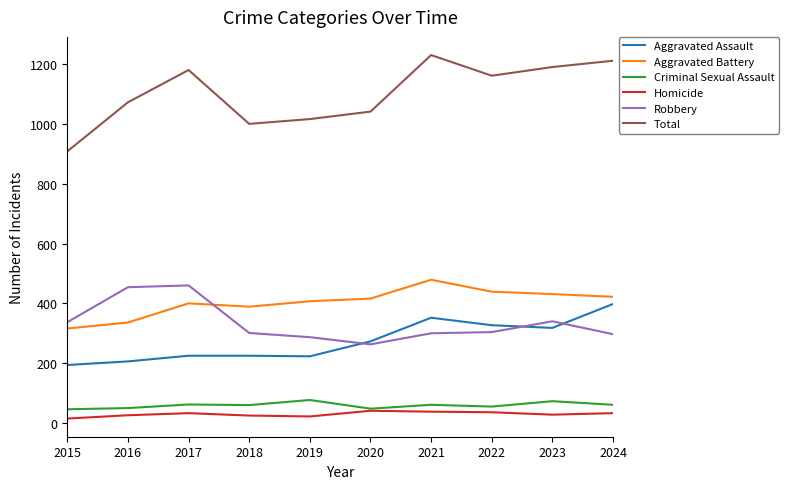

What are all the series names shown in the legend?

Aggravated Assault, Aggravated Battery, Criminal Sexual Assault, Homicide, Robbery, Total